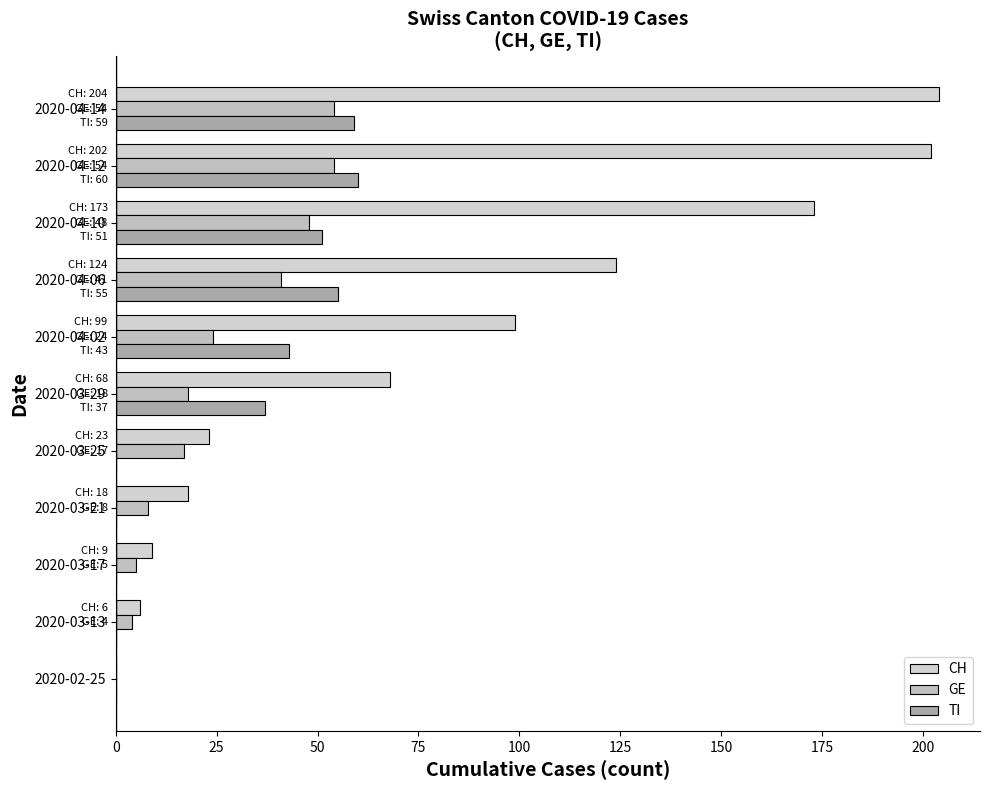

Count the number of categories in the chart.

11